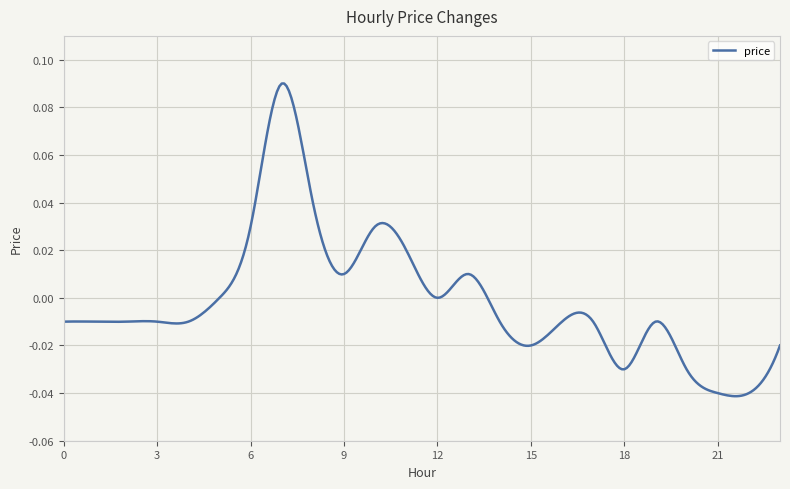

How many lines are shown in the chart?

1